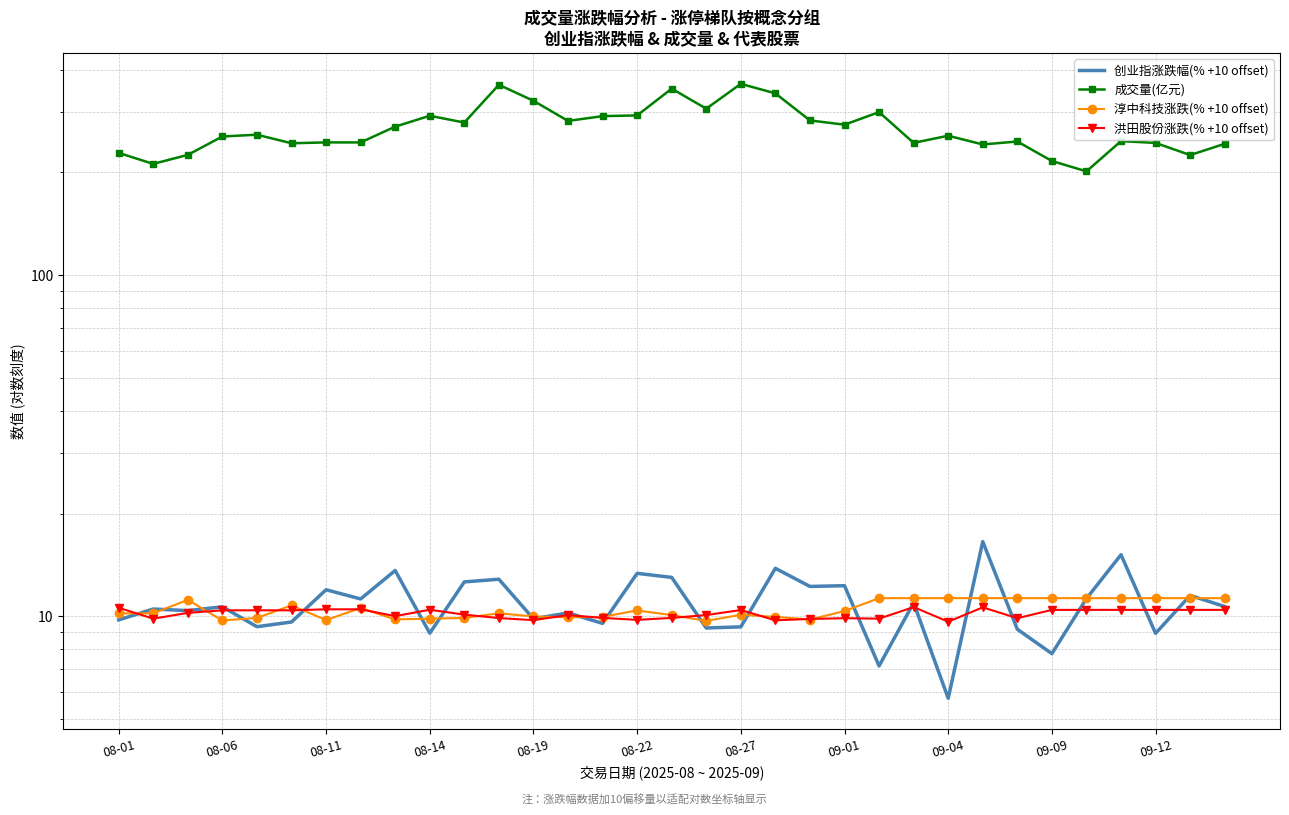

What are all the series names shown in the legend?

创业指涨跌幅(% +10 offset), 成交量(亿元), 淳中科技涨跌(% +10 offset), 洪田股份涨跌(% +10 offset)